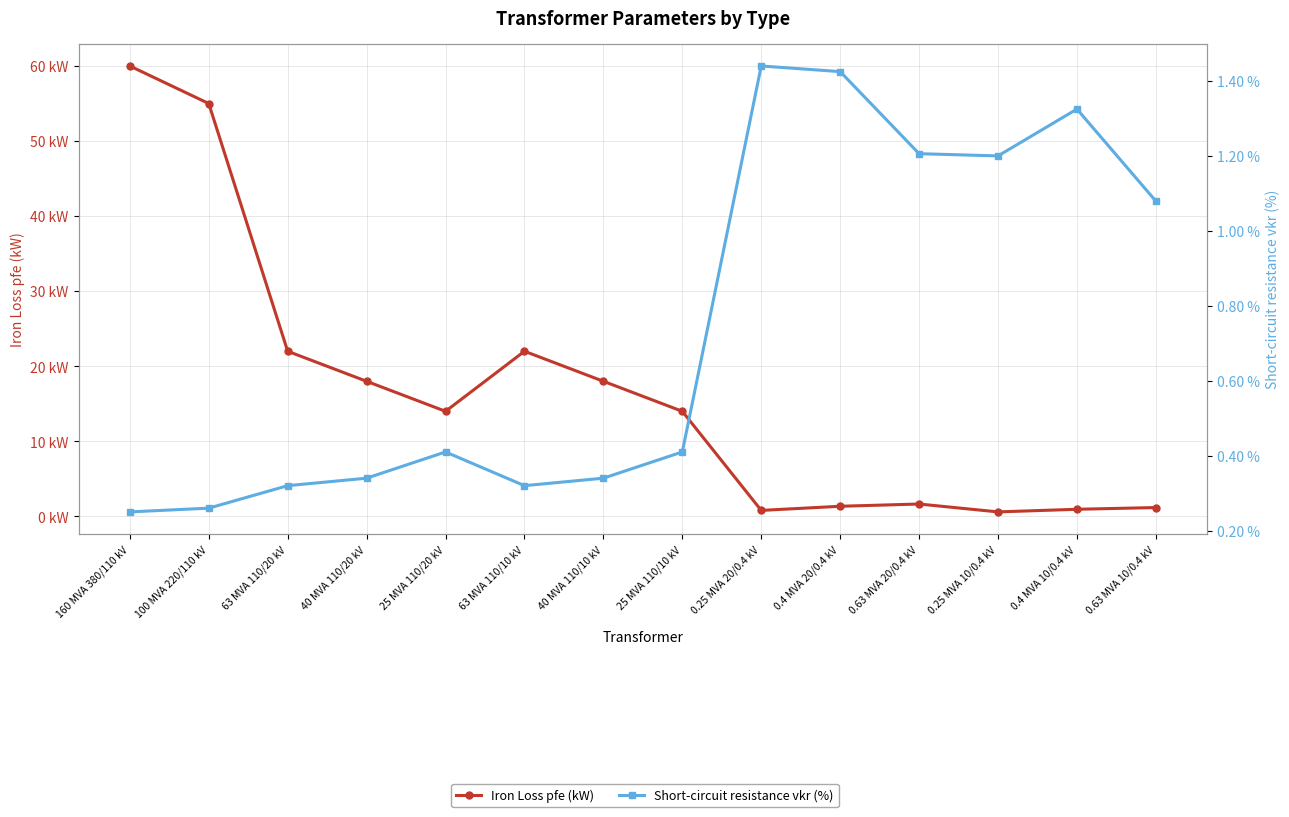

Which series has the widest spread of values?

Iron Loss pfe (kW)